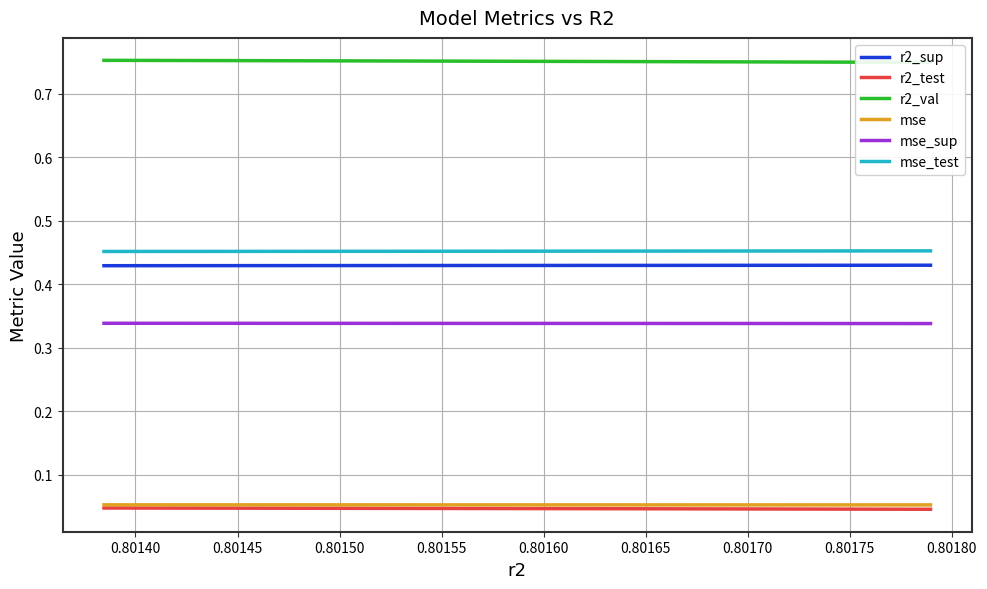

What is the sum of the mse_sup values at 0.80175 and 0.80160?

0.7